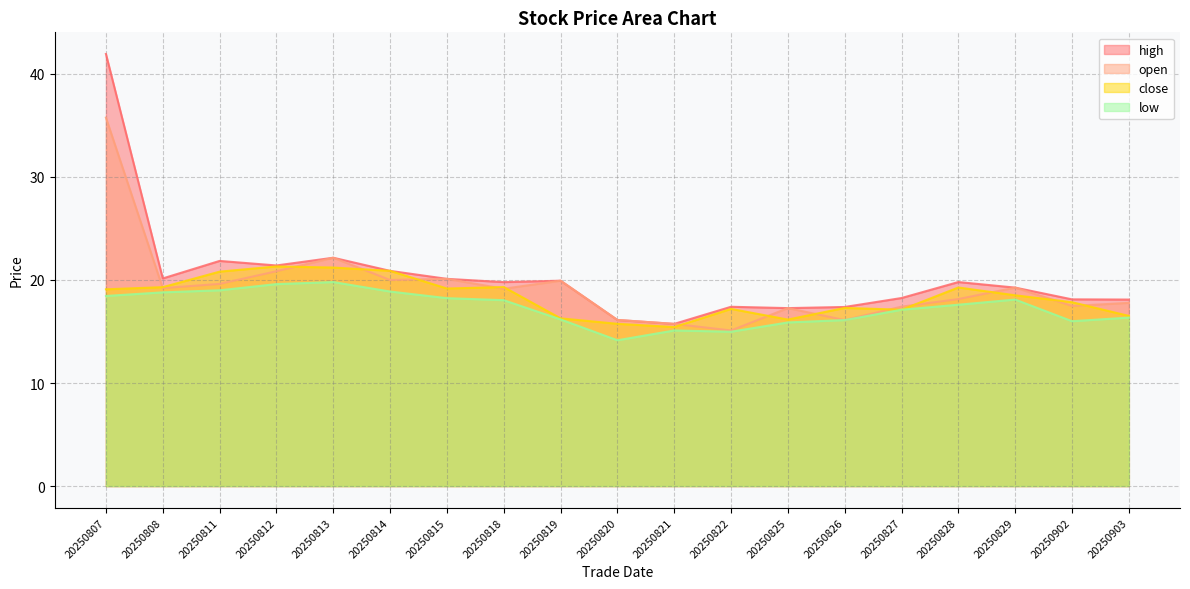

Does the chart display data point markers on the line(s)?

No